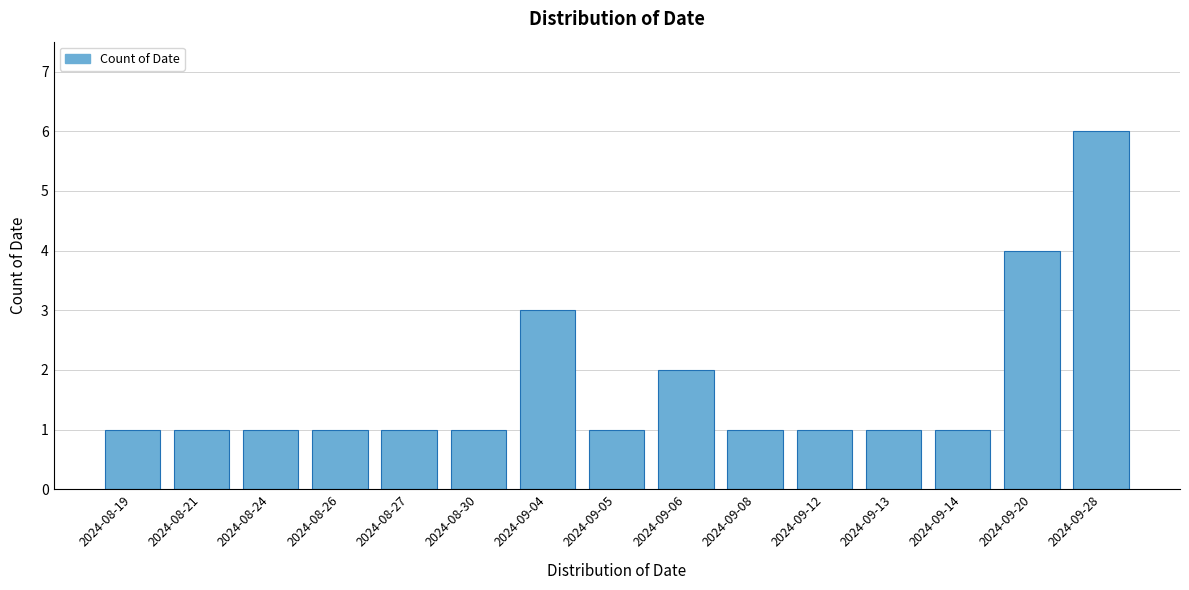

Reading left to right, what are all the values shown in this chart?

1	1	1	1	1	1	3	1	2	1	1	1	1	4	6